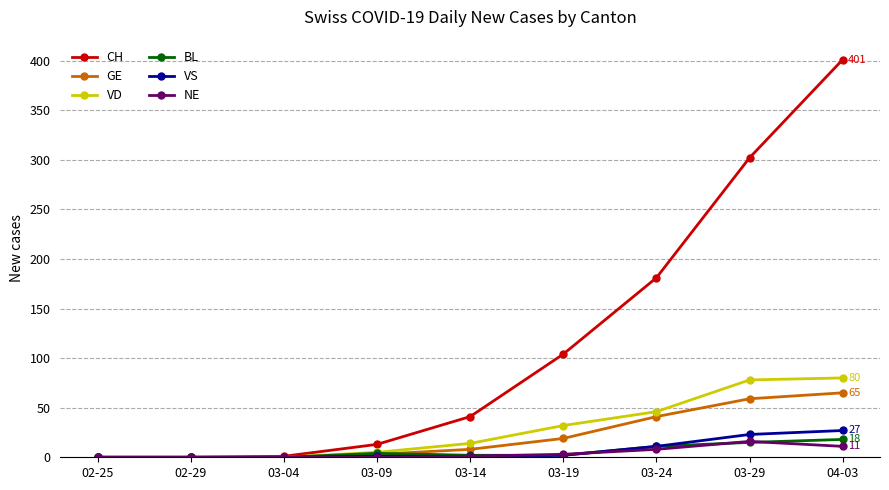

How many data points in CH are less than 41?

4